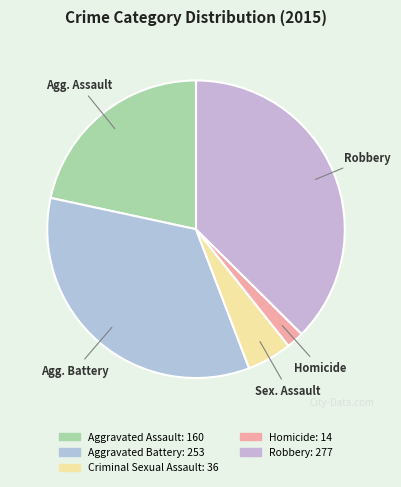

To the nearest percent, what is the combined percentage of Aggravated Assault and Criminal Sexual Assault?

26%